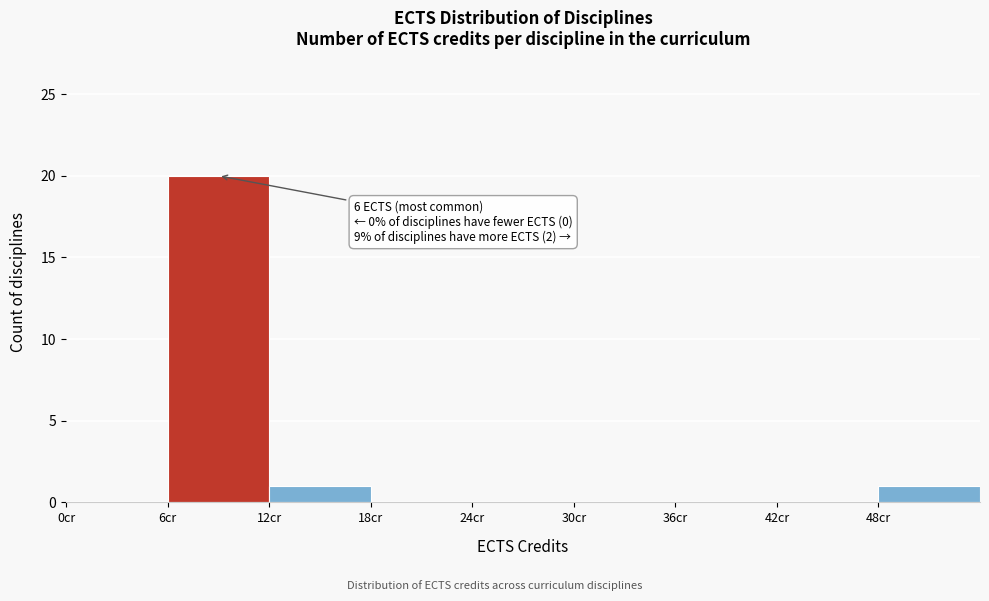

Over which range of the x-axis is the bar tallest?

6 to 12